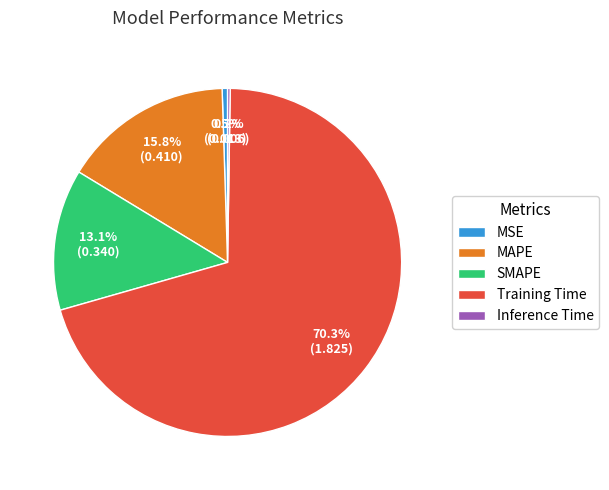

To the nearest percent, what is the average slice percentage?

20%